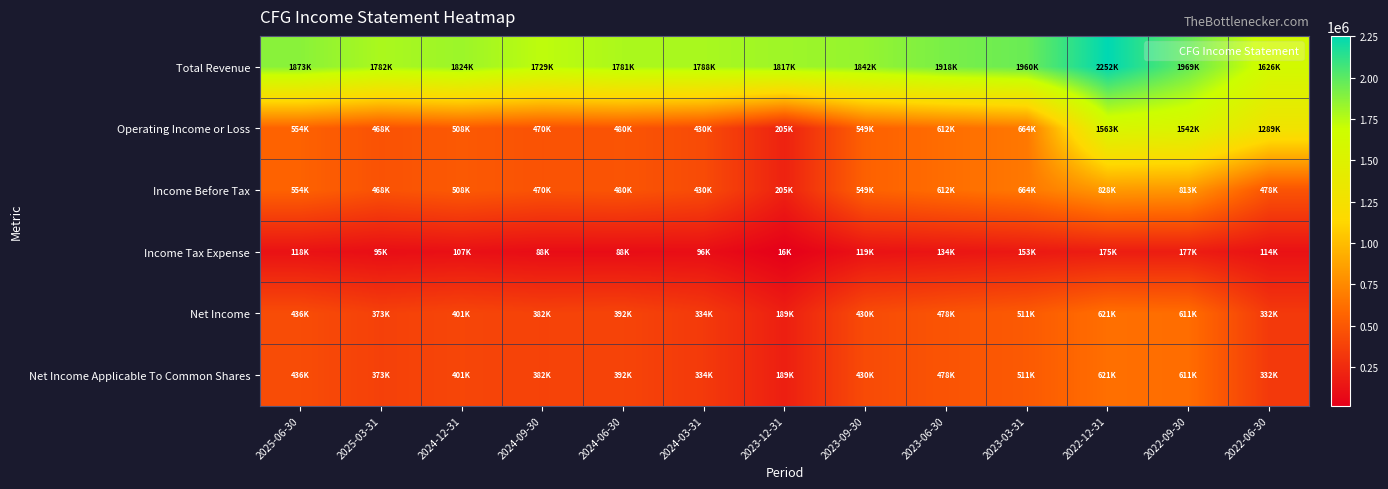

At how many categories does at least one series exceed 1091735?

13